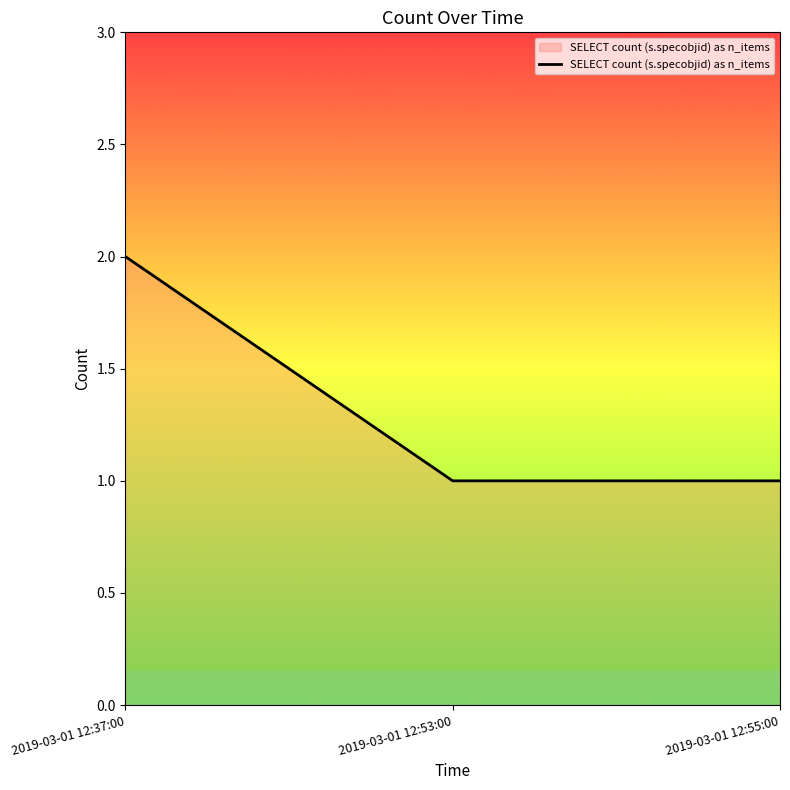

The chart shows a value of 1 at 2019-03-01 12:55:00. True or false?

True